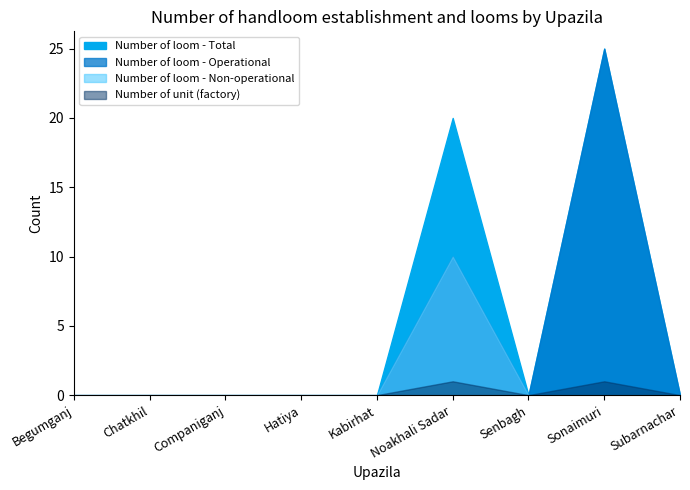

Reading right to left, list all the values displayed in this chart.

Number of loom - Operational: Subarnachar=0	Sonaimuri=25	Senbagh=0	Noakhali Sadar=10	Kabirhat=0	Hatiya=0	Companiganj=0	Chatkhil=0	Begumganj=0
Number of loom - Non-operational: Subarnachar=0	Sonaimuri=0	Senbagh=0	Noakhali Sadar=10	Kabirhat=0	Hatiya=0	Companiganj=0	Chatkhil=0	Begumganj=0
Number of loom - Total: Subarnachar=0	Sonaimuri=25	Senbagh=0	Noakhali Sadar=20	Kabirhat=0	Hatiya=0	Companiganj=0	Chatkhil=0	Begumganj=0
Number of unit (factory): Subarnachar=0	Sonaimuri=1	Senbagh=0	Noakhali Sadar=1	Kabirhat=0	Hatiya=0	Companiganj=0	Chatkhil=0	Begumganj=0